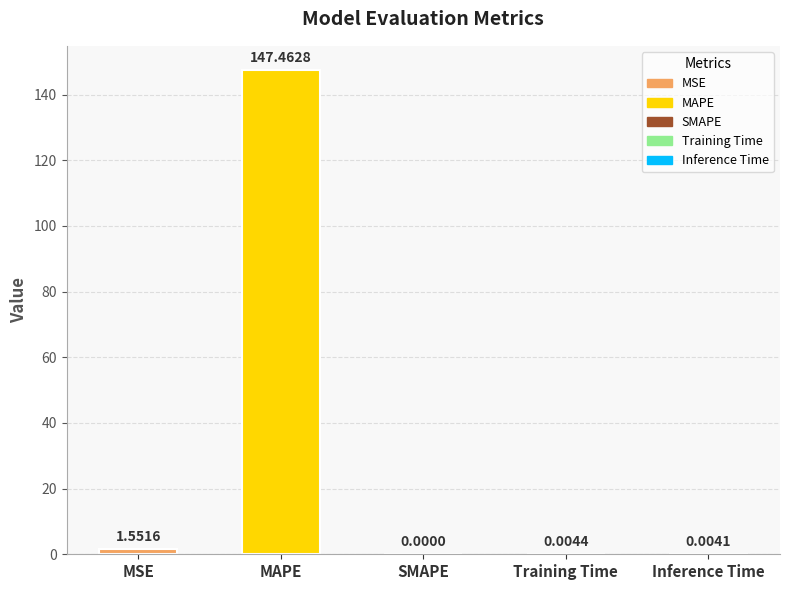

What is the sum of all values?

149.0